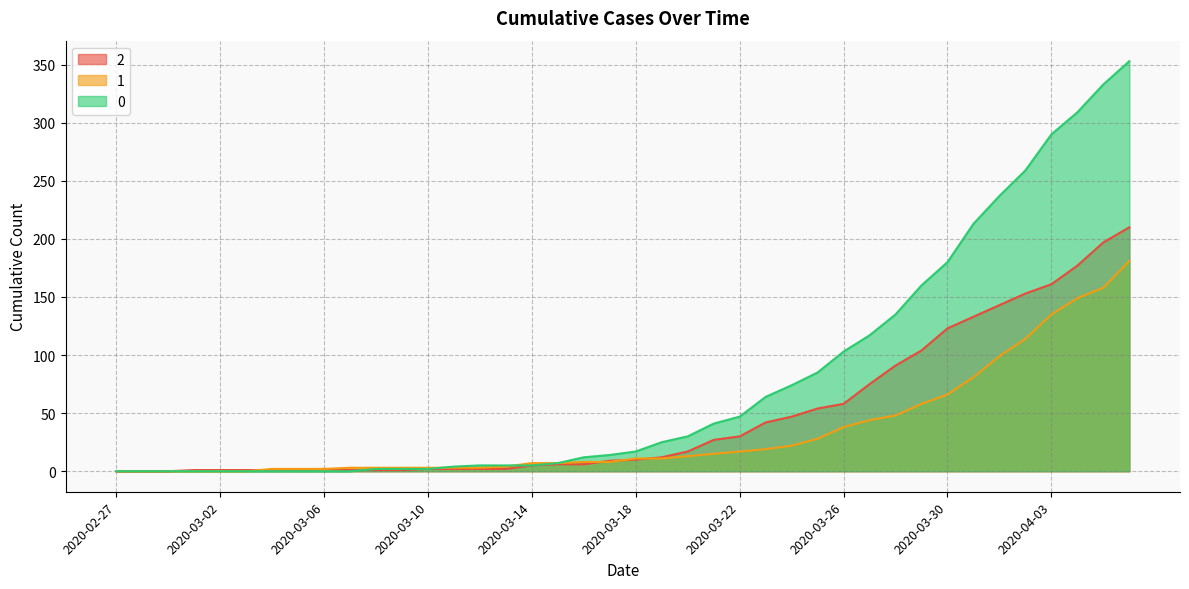

What is the sum of the 2 values at 2020-03-26 and 2020-03-28?

149